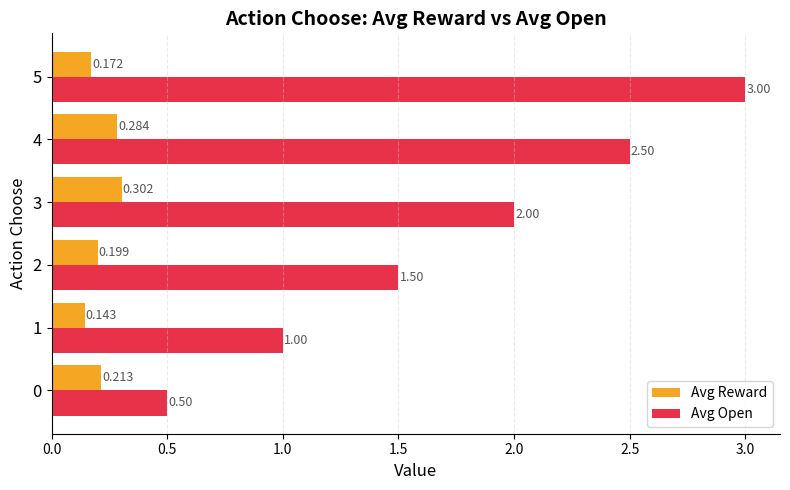

Is the value of Avg Open at 2 greater than the value of Avg Reward at 3?

Yes